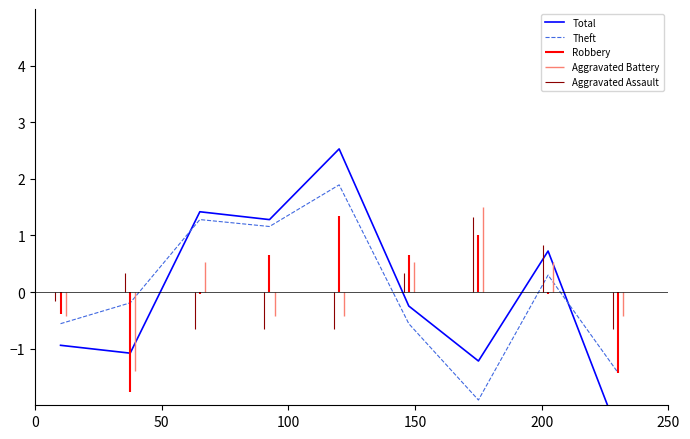

What is the lowest value of the Theft series?

-1.9